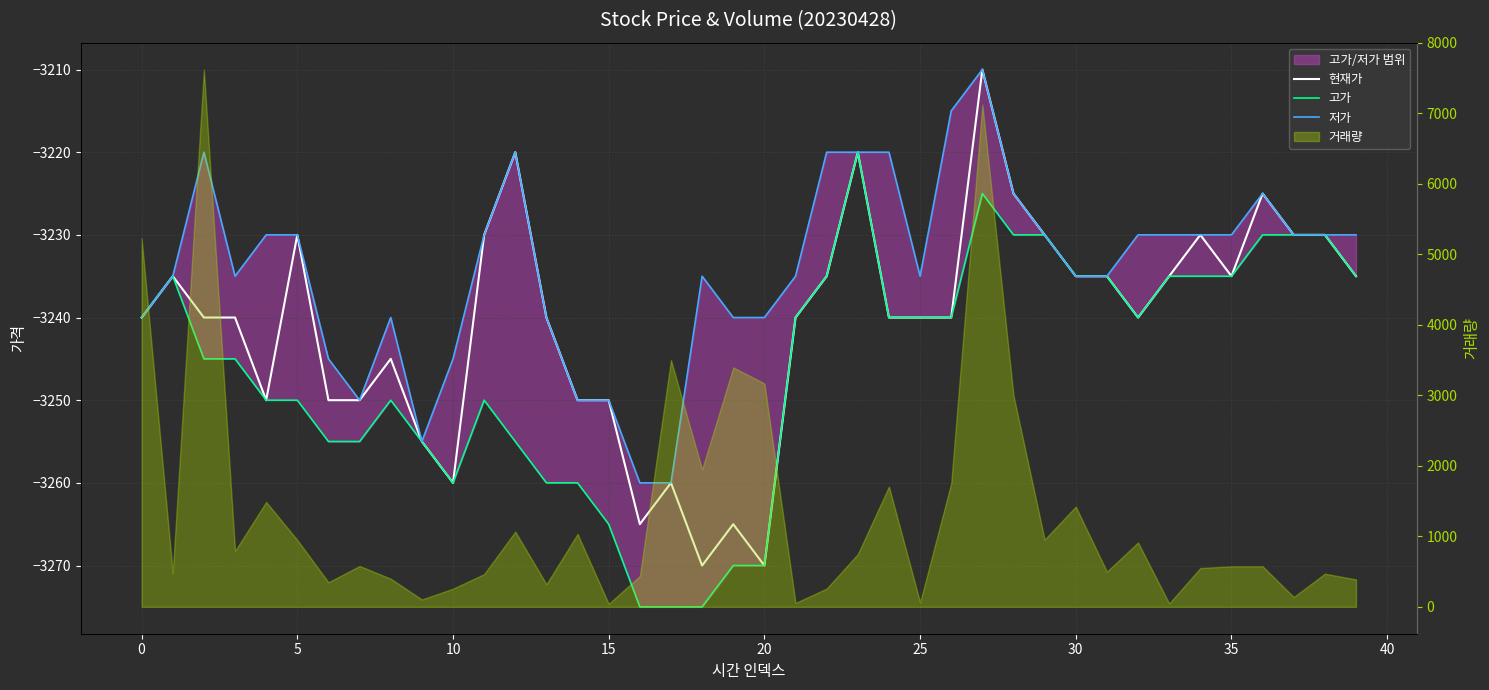

How many lines are shown in the chart?

3